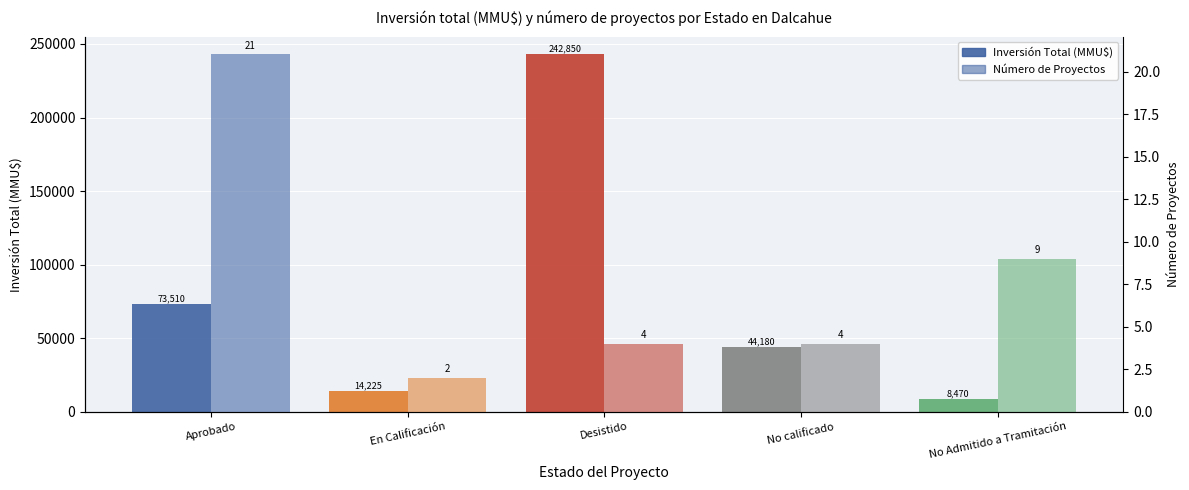

At which label does Inversión Total (MMU$) reach its minimum?

No Admitido a Tramitación